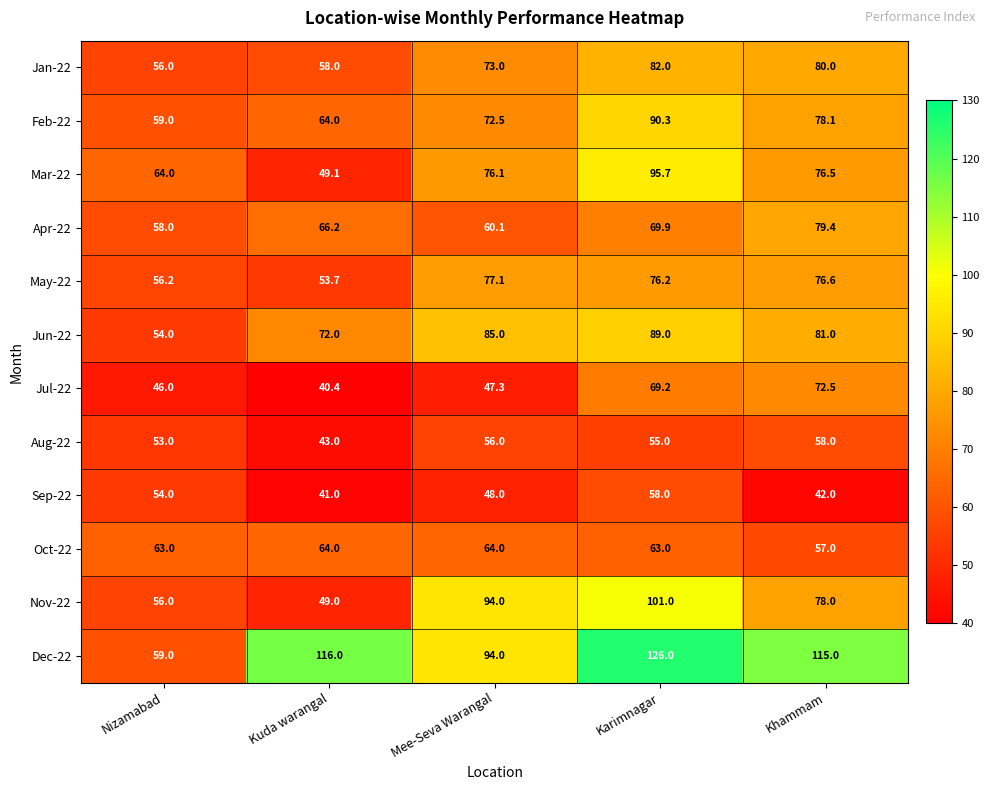

What is the greatest value displayed?

126.0